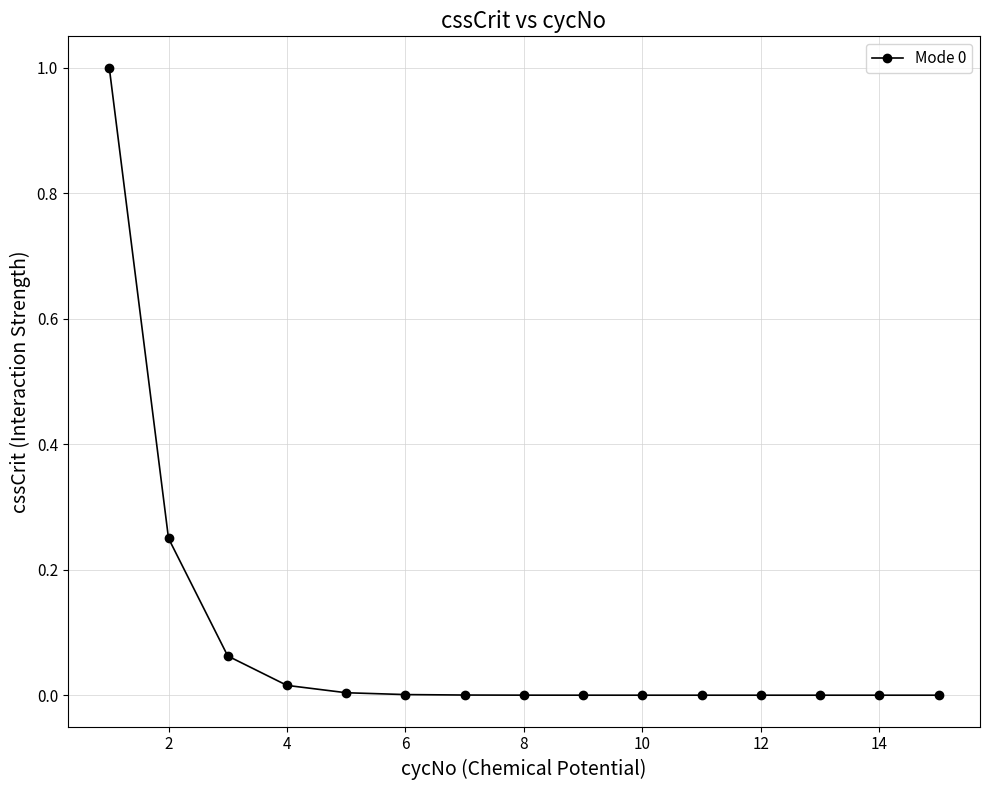

Count the number of categories in the chart.

15